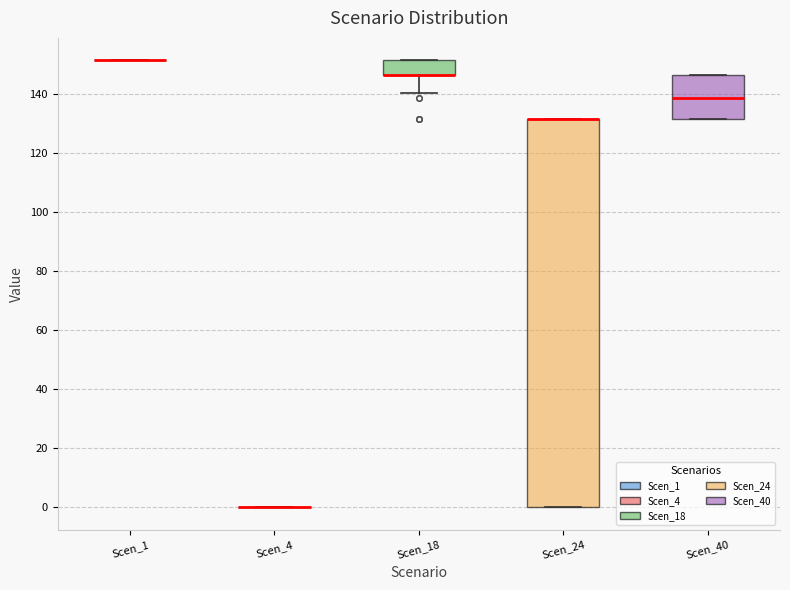

Reading left to right, transcribe this box plot: for each box, give where its median line is, the range the box spans, and where its two whiskers end, as read against the y-axis. The values are not printed on the chart, so give them approximately, as read against the axis.

Scen_1: box collapsed to a line at 152, whiskers 152 to 152
Scen_4: box collapsed to a line at 0, whiskers 0 to 0
Scen_18: median 146 (drawn on the box's lower edge), box 146 to 152, whiskers 140 to 152
Scen_24: median 132 (drawn on the box's upper edge), box 0 to 132, whiskers 0 to 132
Scen_40: median 138, box 132 to 146, whiskers 132 to 146